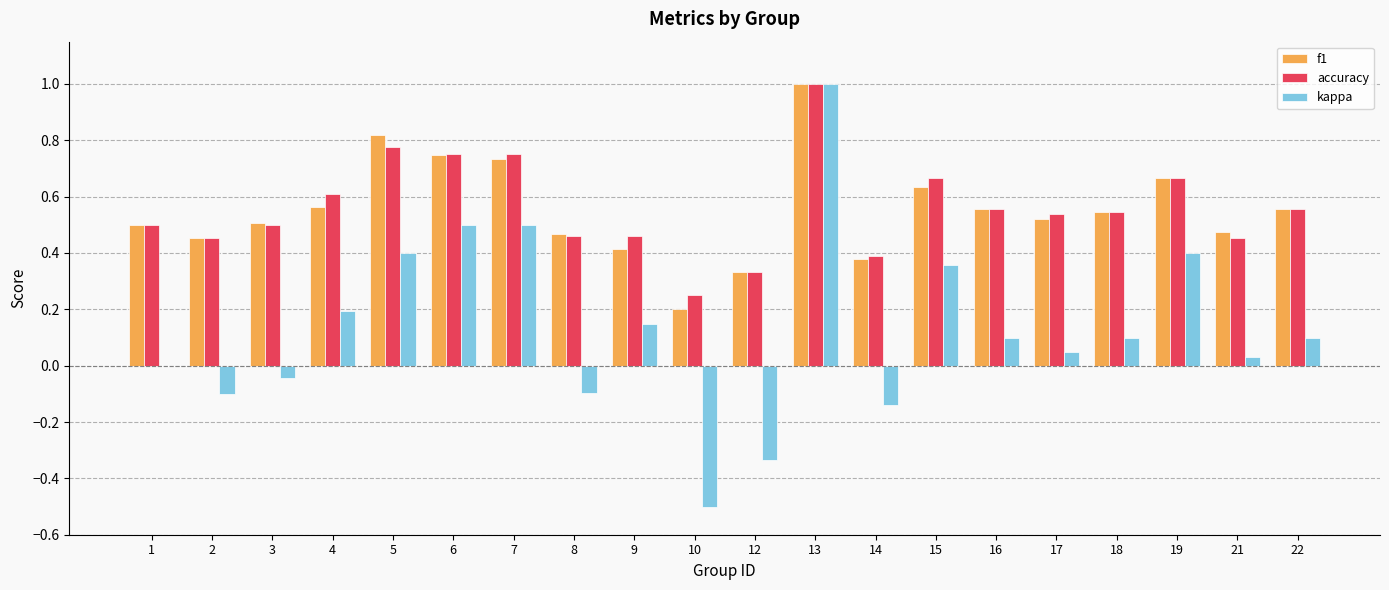

Are the bars horizontal?

No